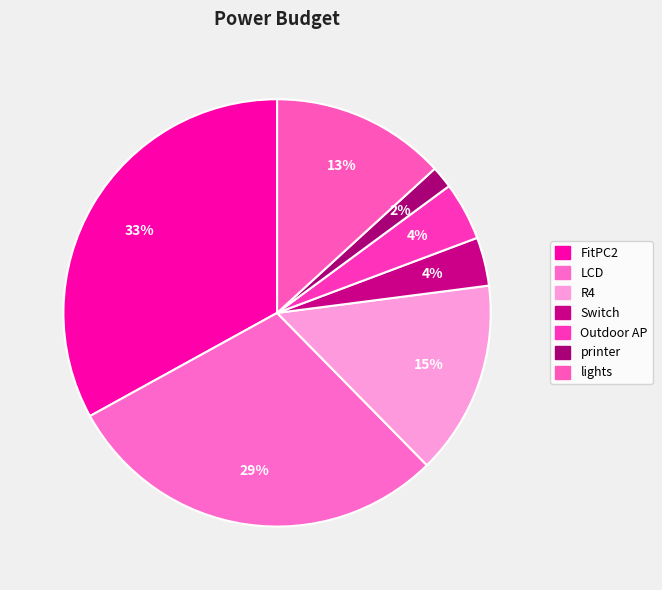

True or false: FitPC2 accounts for 33% of the total.

True